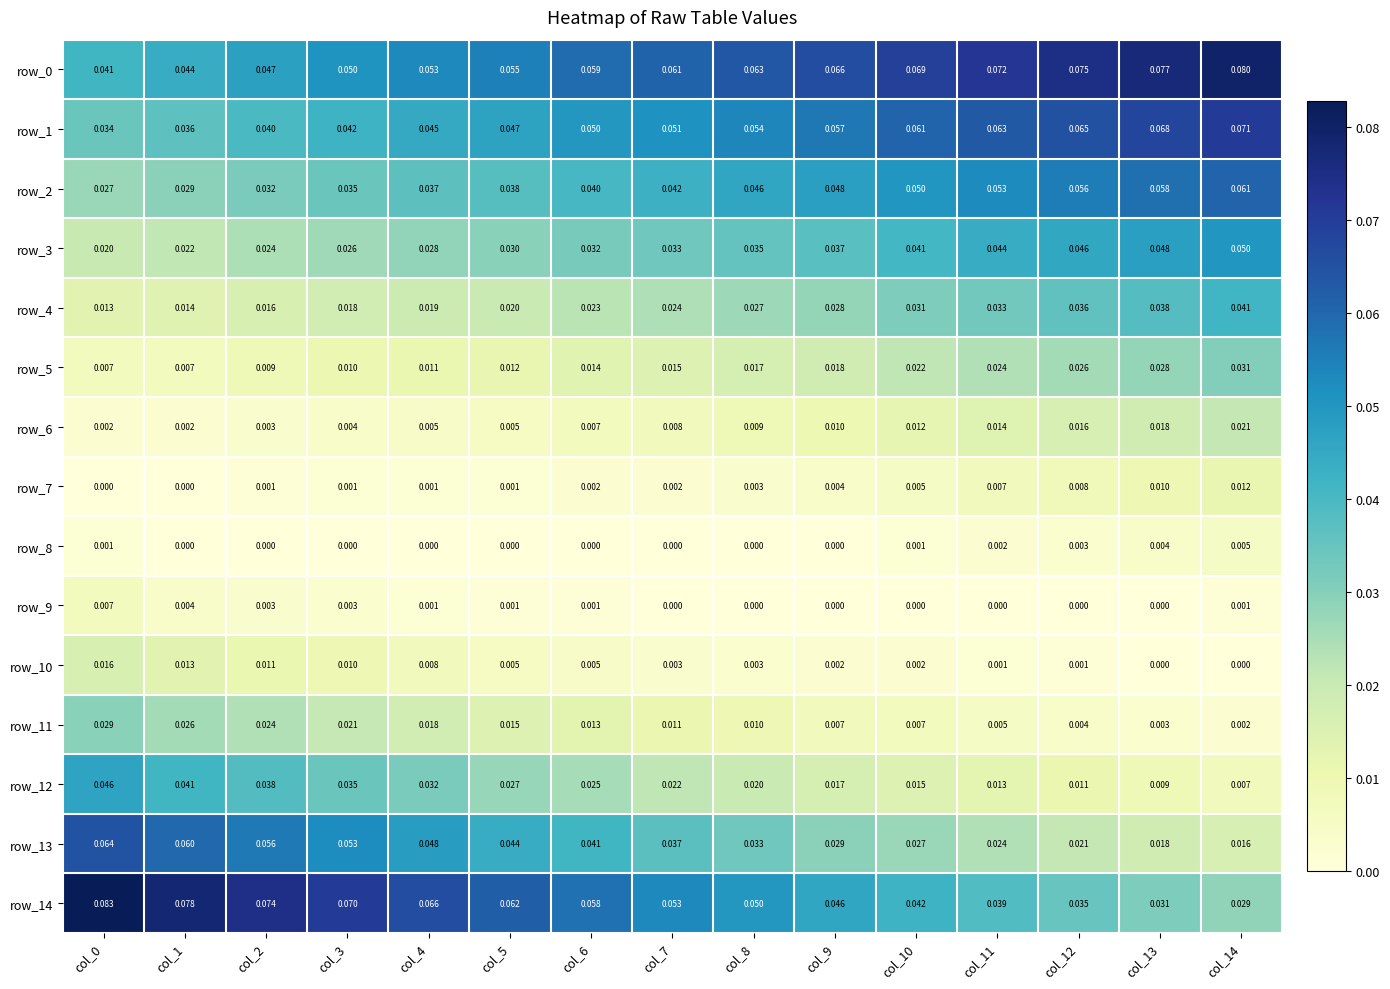

Is the value of row_2 at col_1 greater than the value of row_13 at col_2?

No